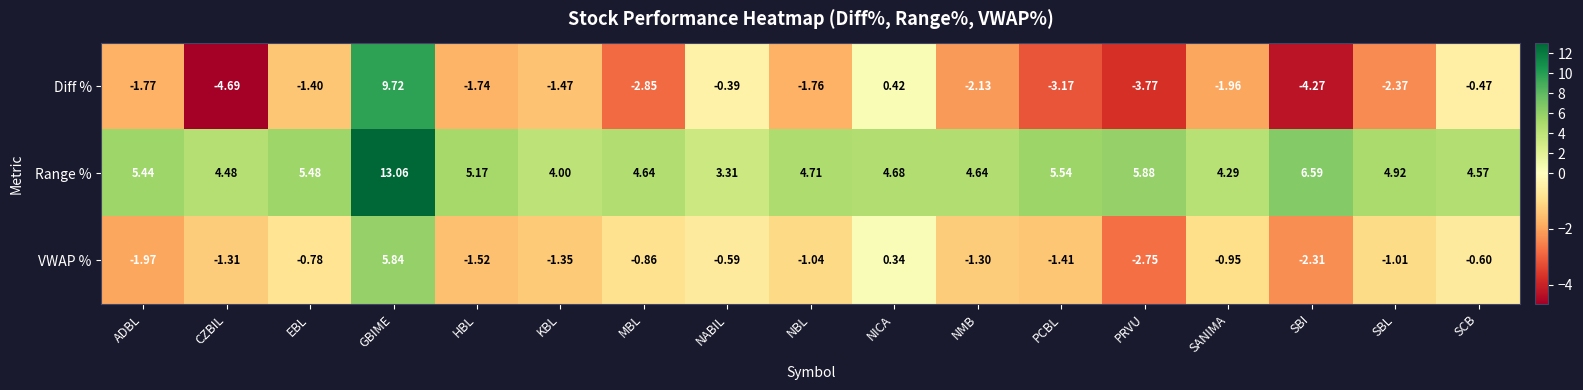

Is the value of Diff % at MBL greater than the value of Range % at KBL?

No